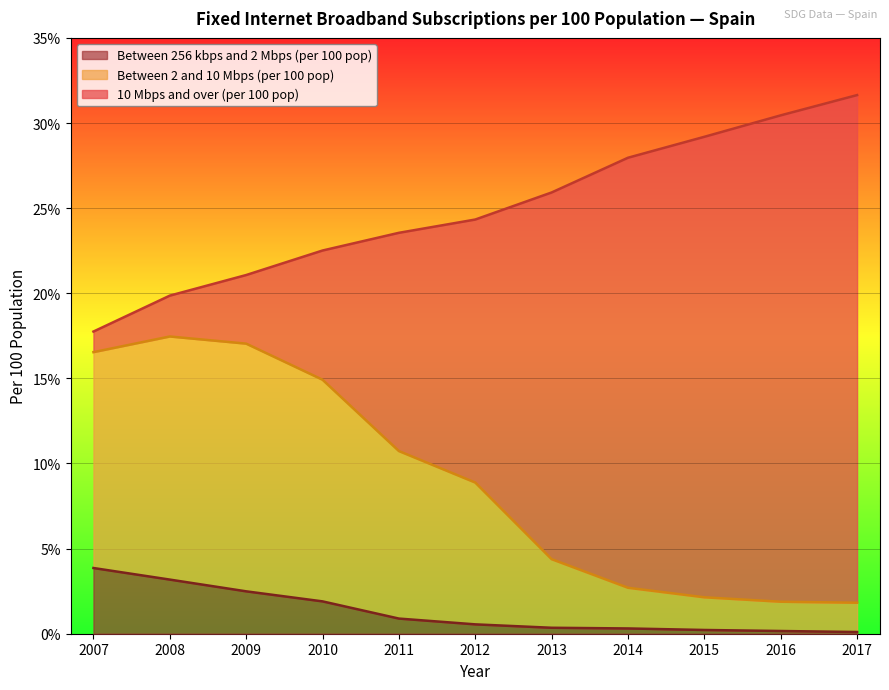

How many lines are shown in the chart?

3